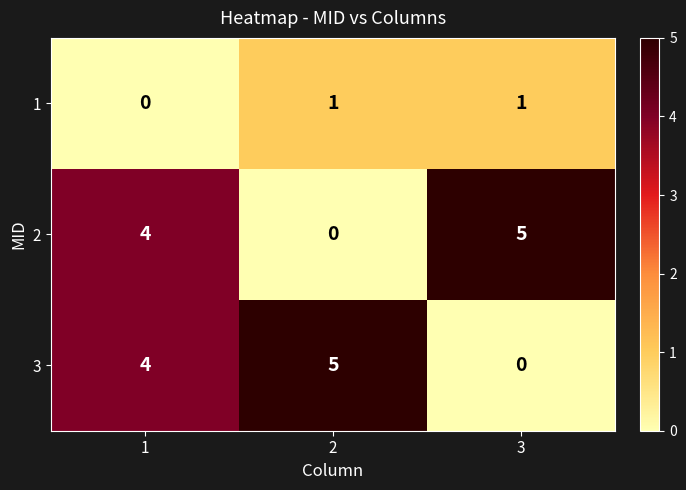

What is the total value across all series at 2?

6